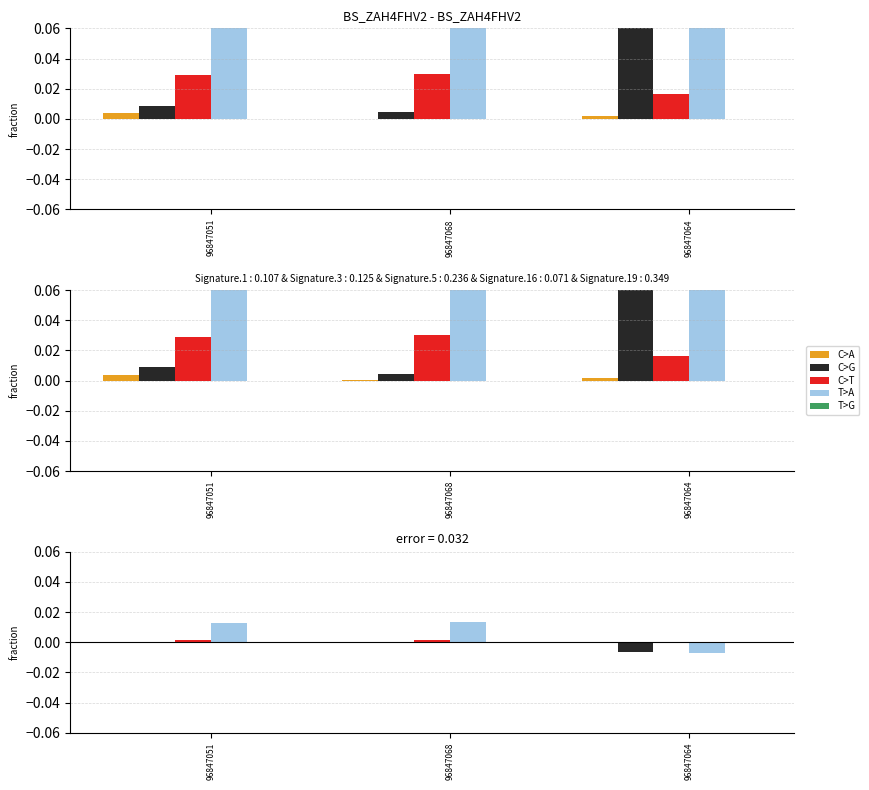

At which label is C>G closest to 0?

96847068